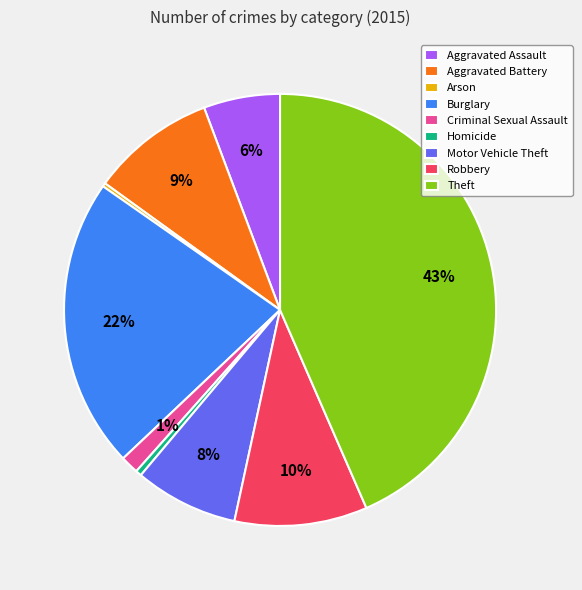

Between Criminal Sexual Assault and Motor Vehicle Theft, which is larger?

Motor Vehicle Theft